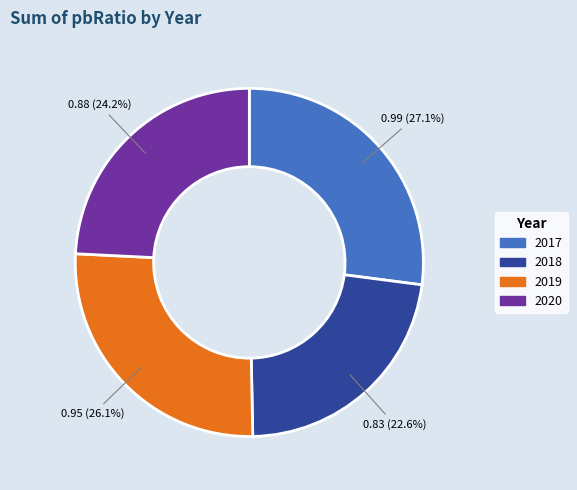

Count the number of slices in the pie.

4